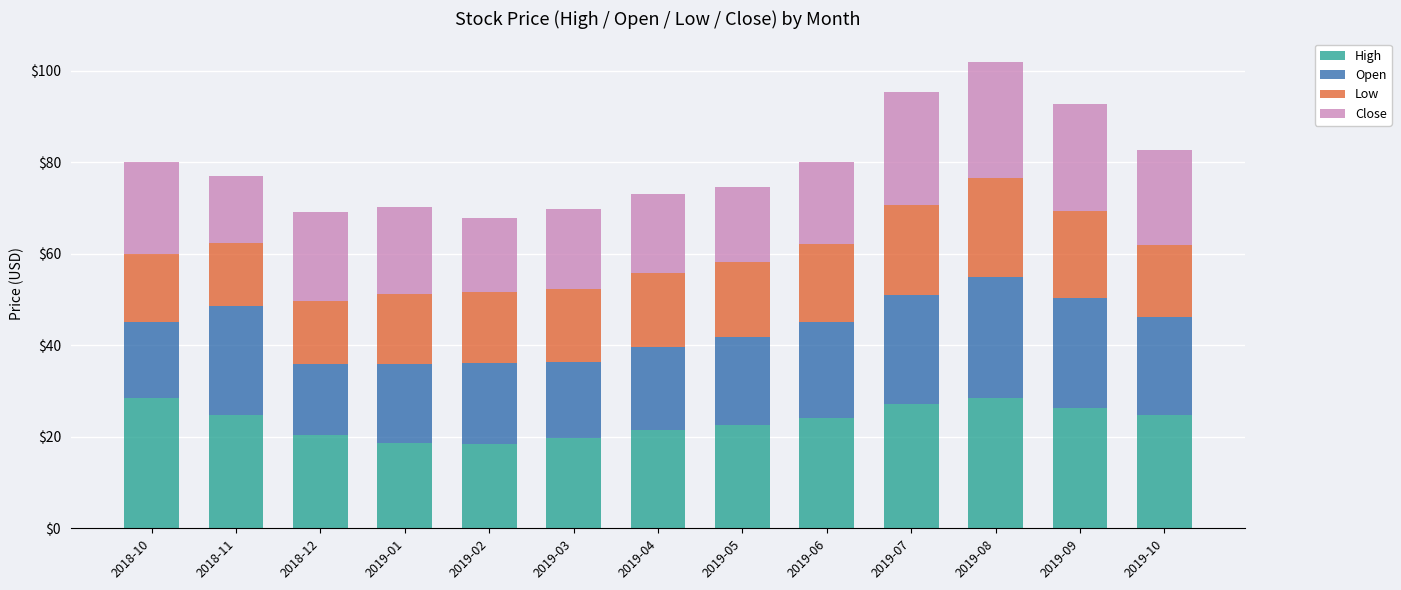

What is the lowest value of the High series?

18.4